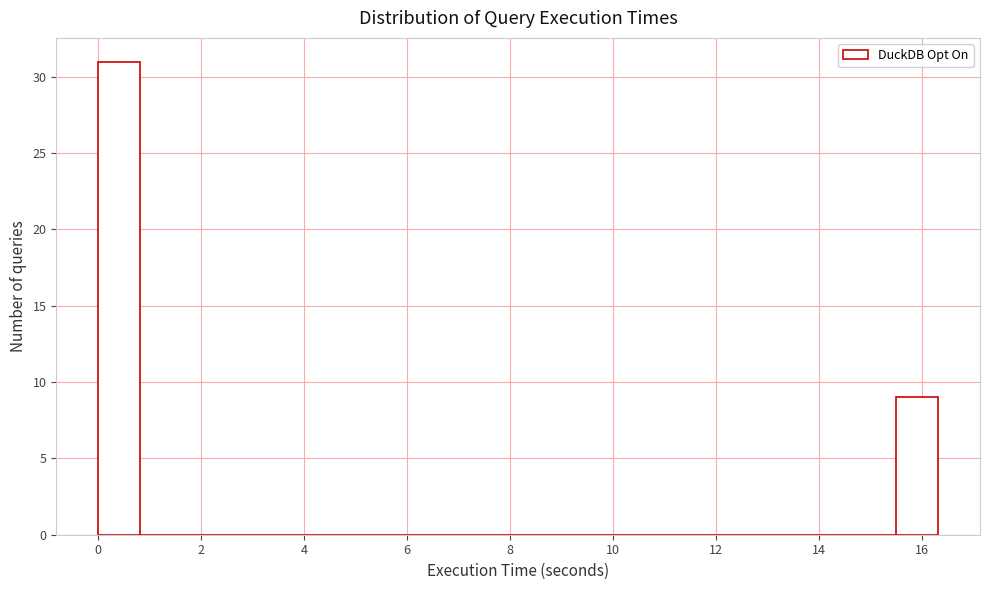

Over which range of the x-axis is the bar tallest?

0.0 to 0.8